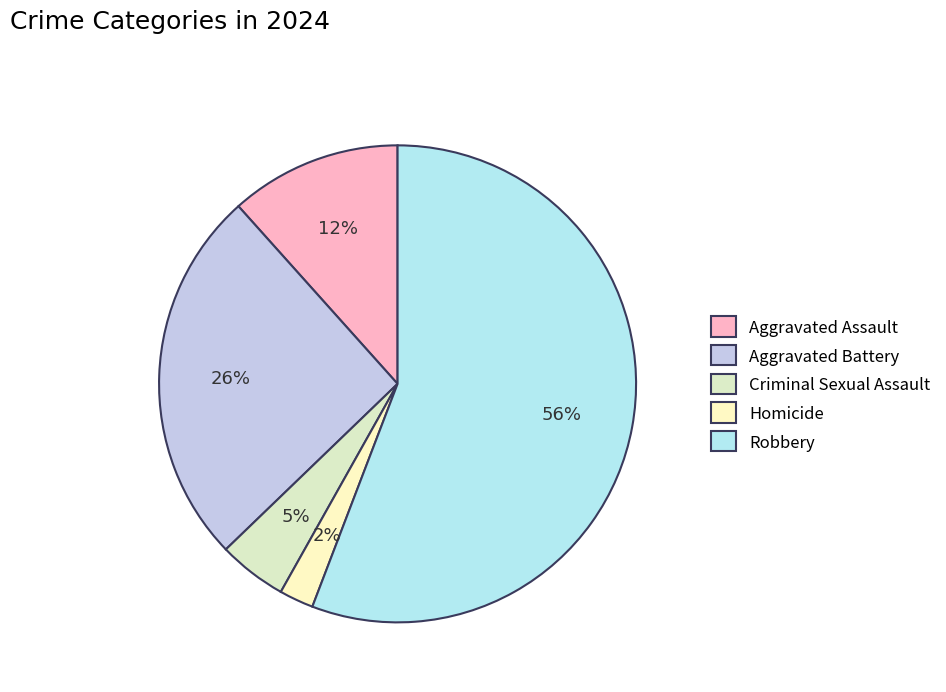

To the nearest percent, what is the average slice percentage?

20%